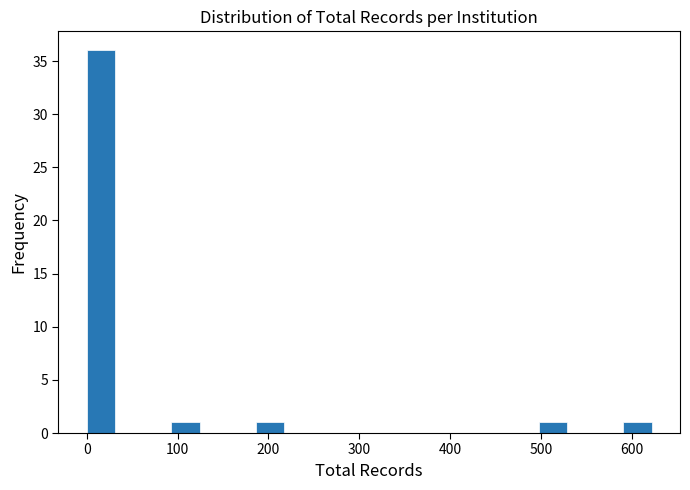

Read against the x-axis, roughly where is the centre of the tallest bar?

20